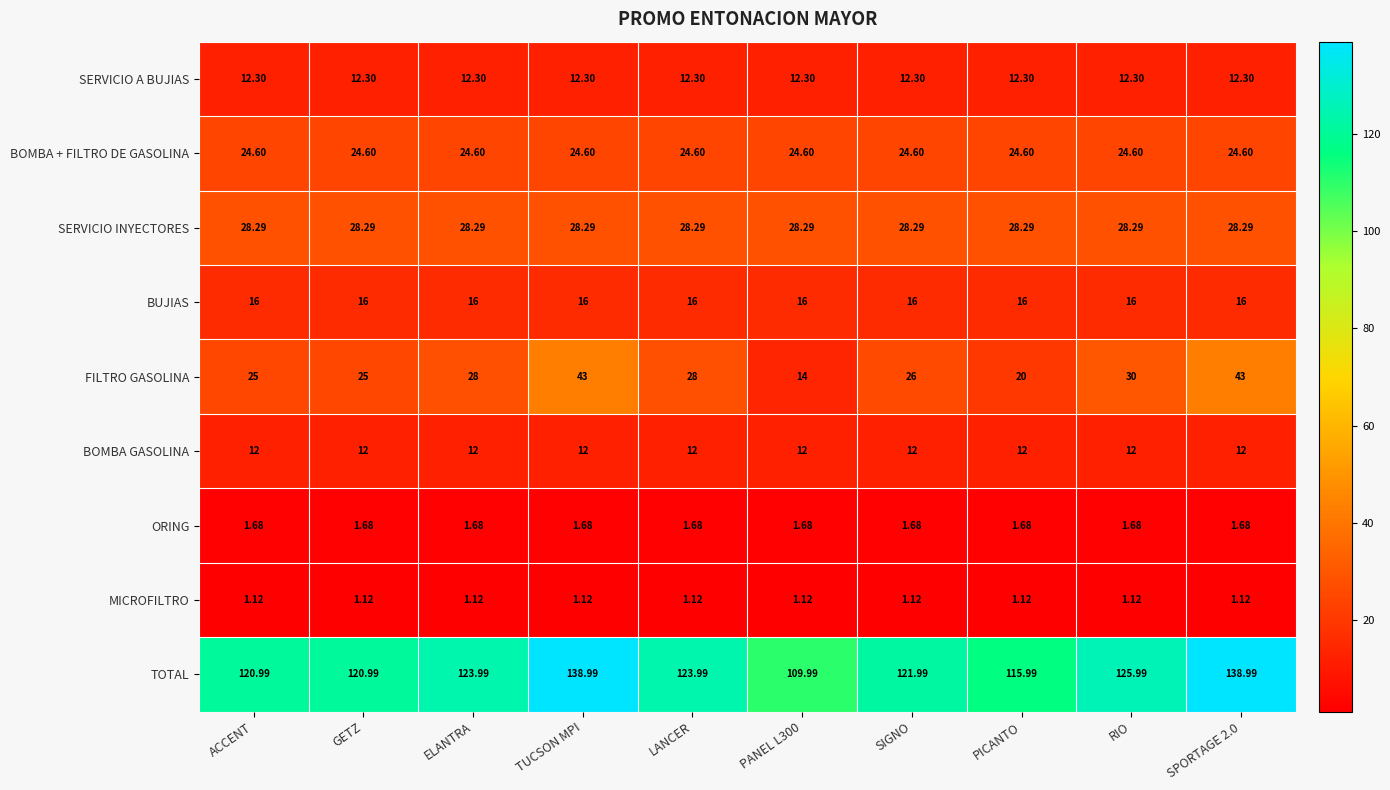

List the series in order of their peak value, lowest first.

MICROFILTRO, ORING, BOMBA GASOLINA, SERVICIO A BUJIAS, BUJIAS, BOMBA + FILTRO DE GASOLINA, SERVICIO INYECTORES, FILTRO GASOLINA, TOTAL